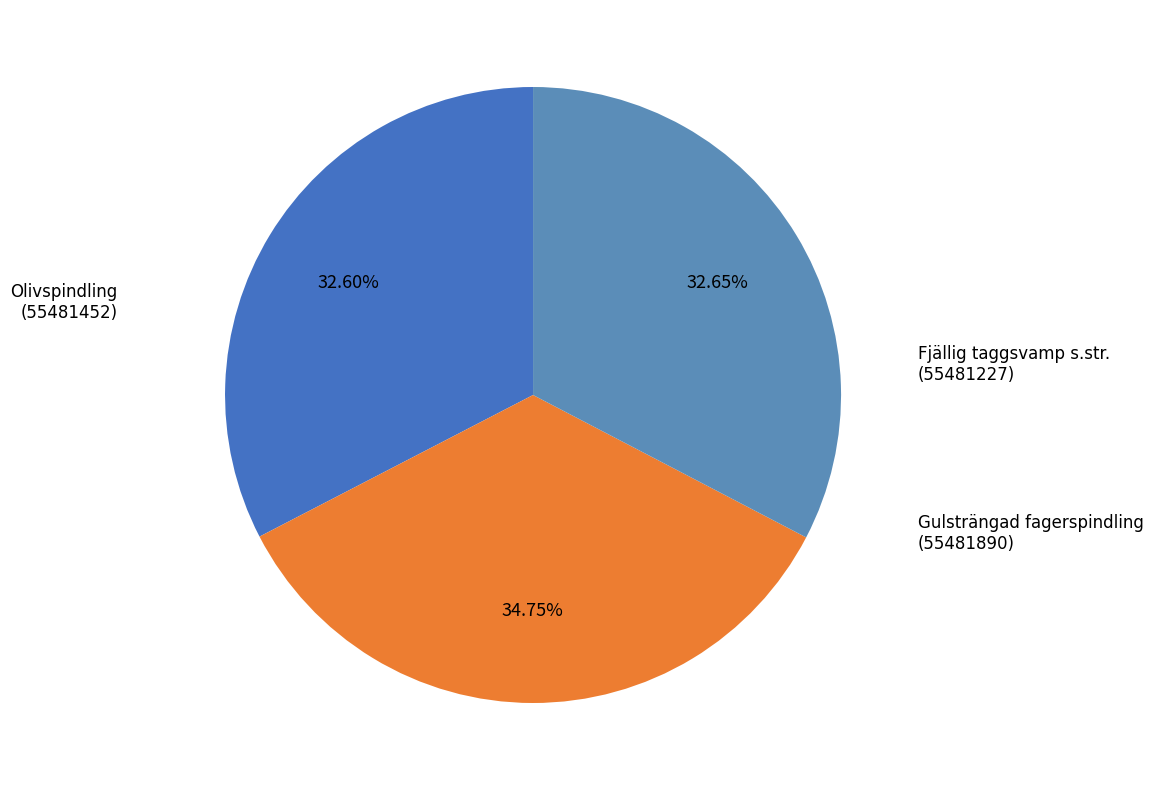

How many slices are in this pie chart?

3